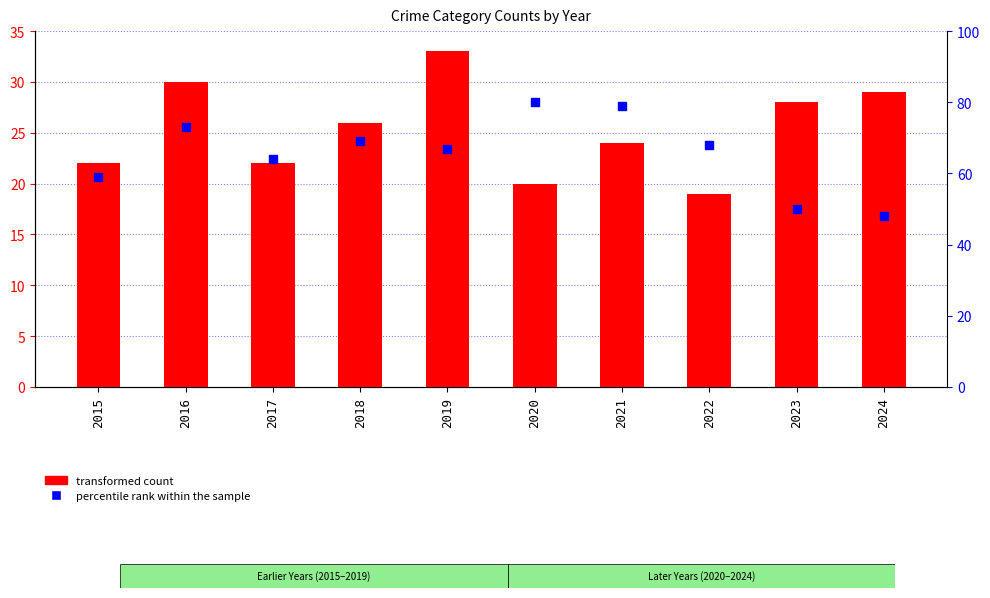

What are all the series names shown in the legend?

transformed count, percentile rank within the sample